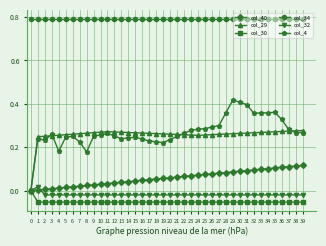

How many values in the col_30 series are below 0?

39